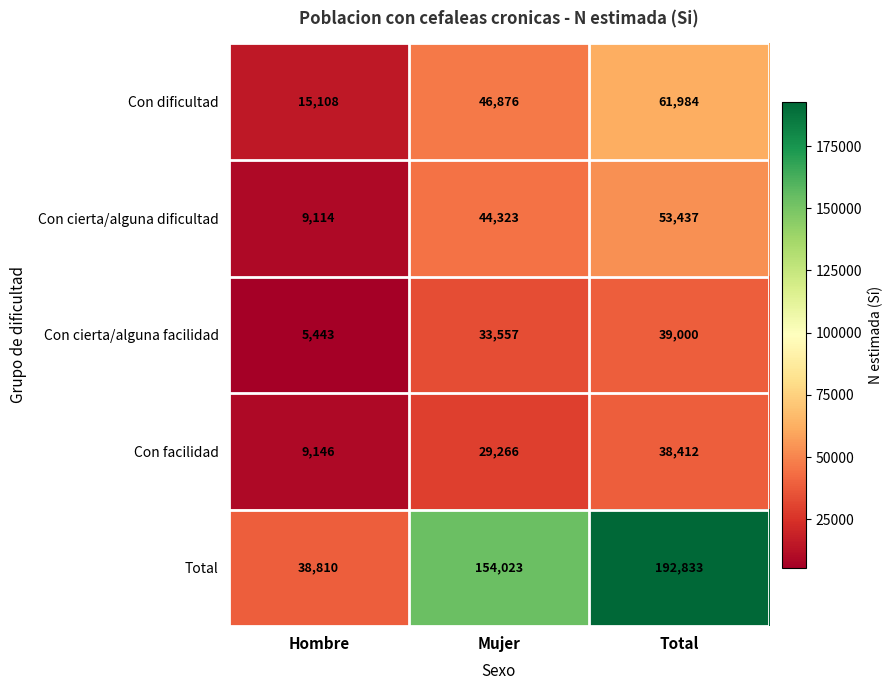

What is the total value across all series at Mujer?

308045